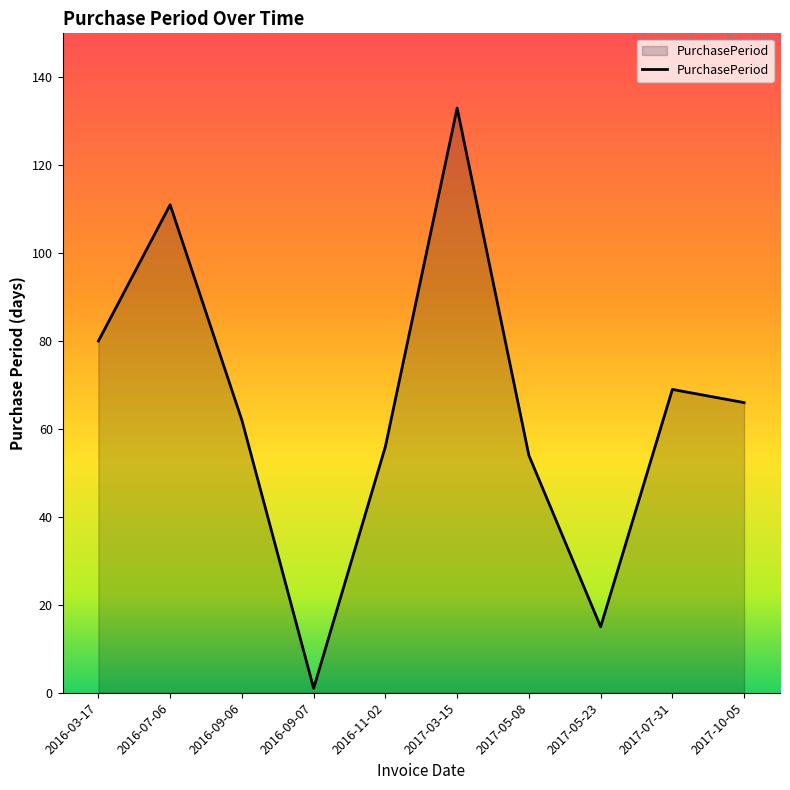

Where is the first local minimum?

2016-09-07